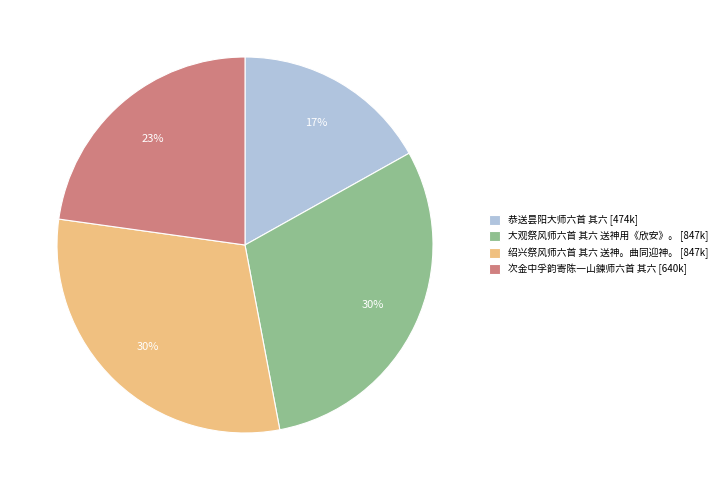

To the nearest percent, what is the combined percentage of 次金中孚韵寄陈一山鍊师六首 其六 and 绍兴祭风师六首 其六 送神。曲同迎神。?

53%